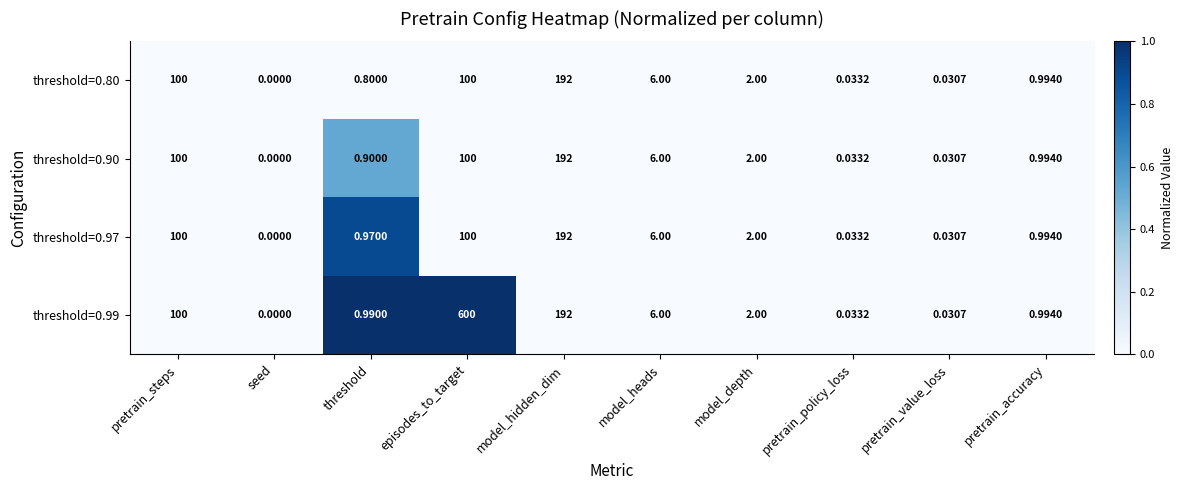

At which category is the sum across all series the highest?

episodes_to_target